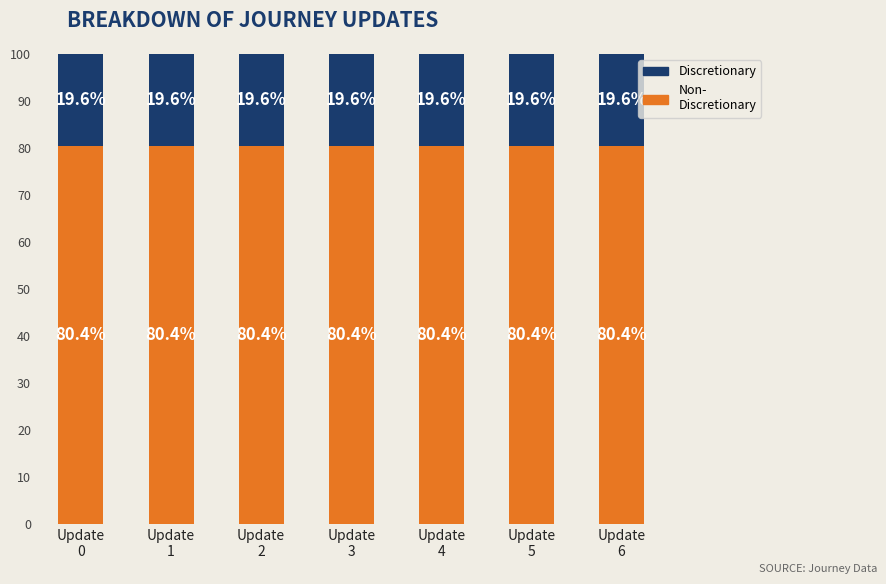

The Discretionary series shows 28.1 at Update
3. True or false?

False